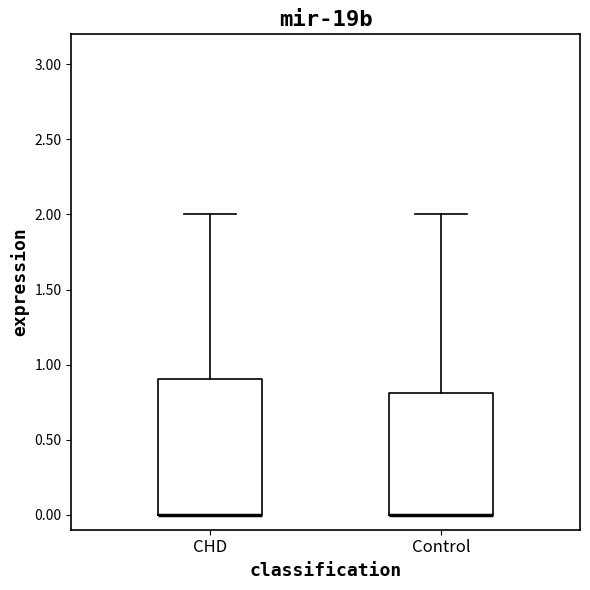

Where is the upper edge of the box for Control on the y-axis? The values are not printed on the chart, so give them approximately, as read against the axis.

0.8